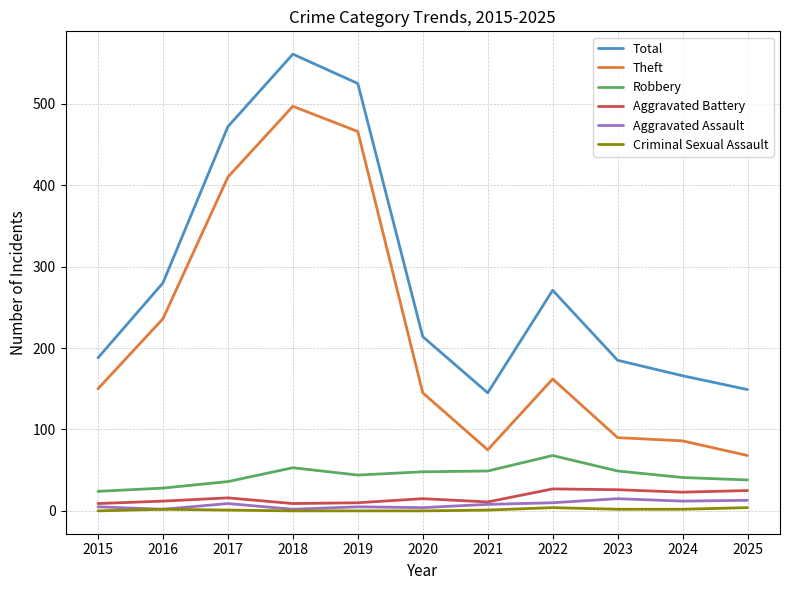

Is it true that Aggravated Battery equals 9 at 2015?

True